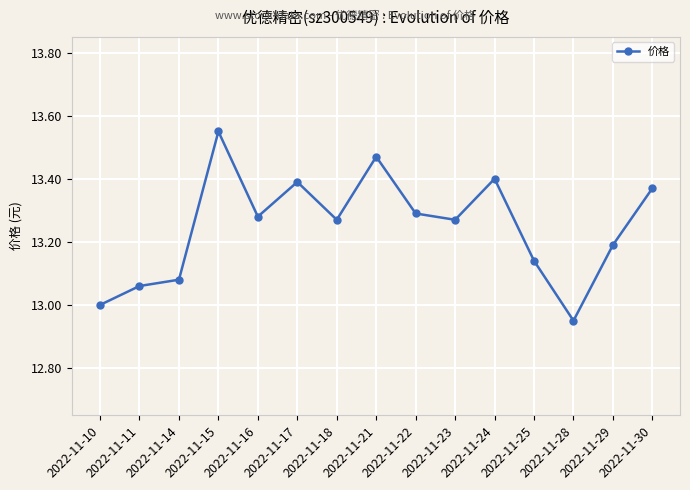

Reading left to right, what are all the values shown in this chart?

13.0	13.1	13.1	13.6	13.3	13.4	13.3	13.5	13.3	13.3	13.4	13.1	12.9	13.2	13.4